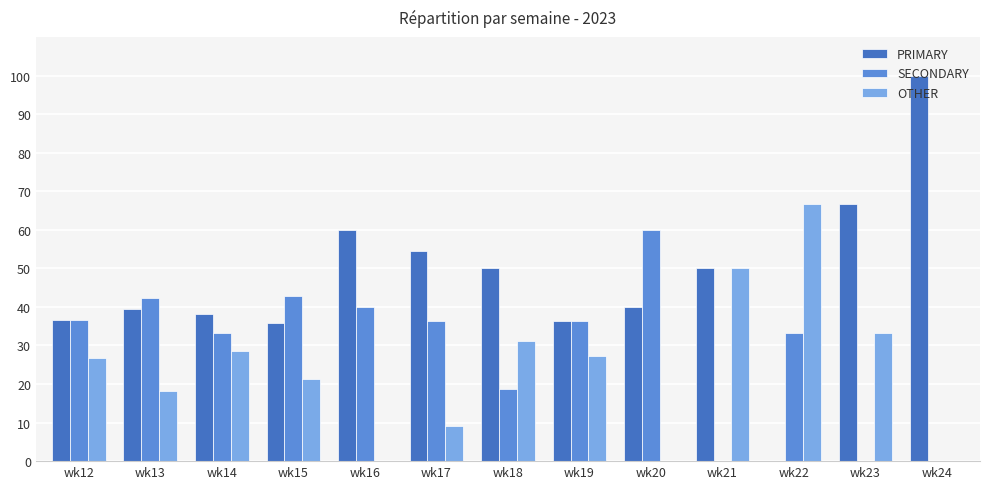

What is the maximum value for OTHER?

66.7